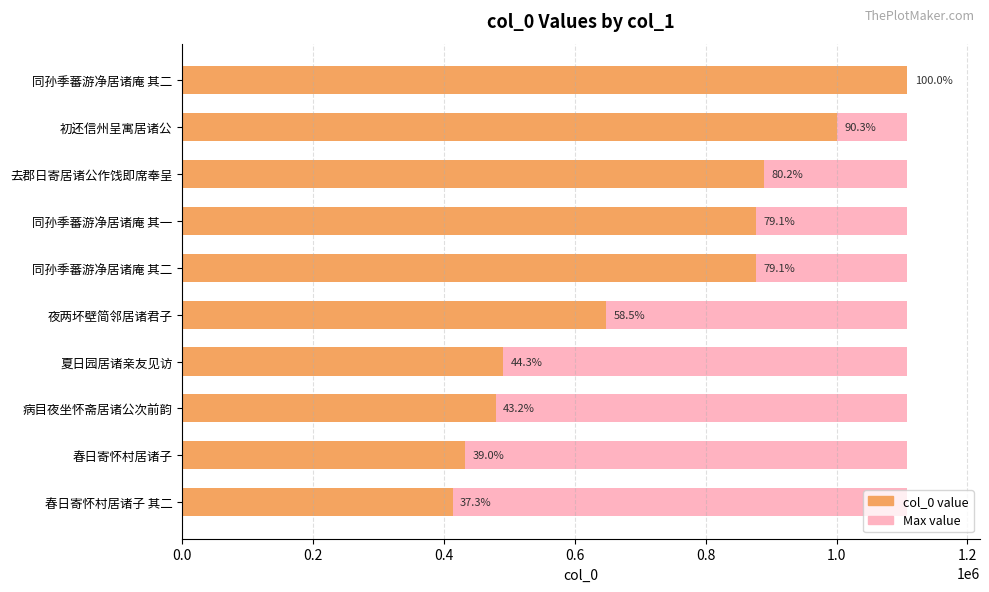

What is the greatest value displayed?

1108363